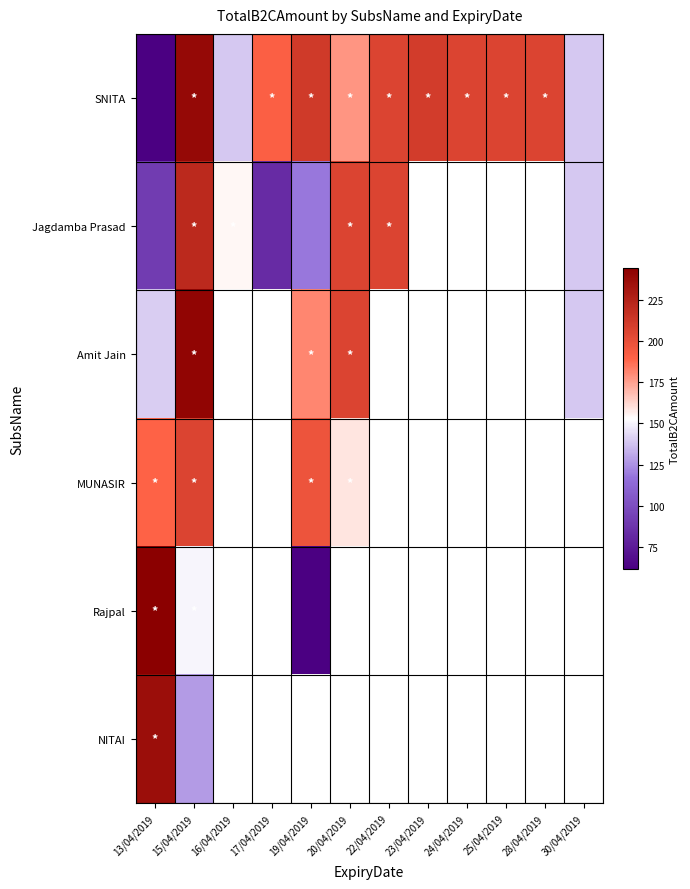

What is the maximum value for SNITA?

239.2